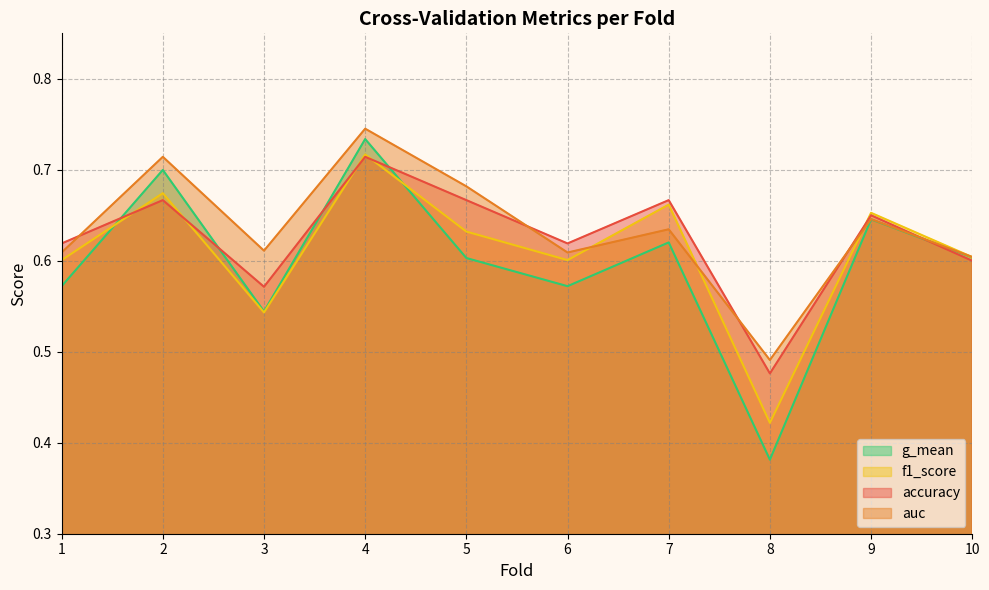

What is the average value of the g_mean series?

0.6